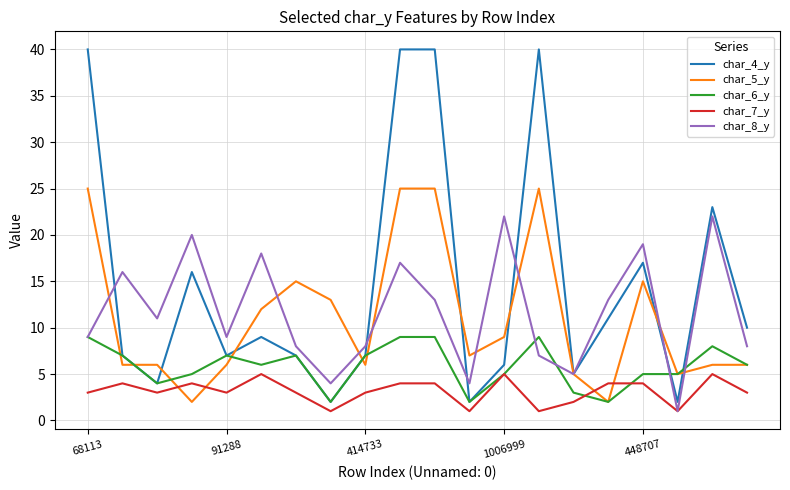

What is the maximum value shown in the chart?

40